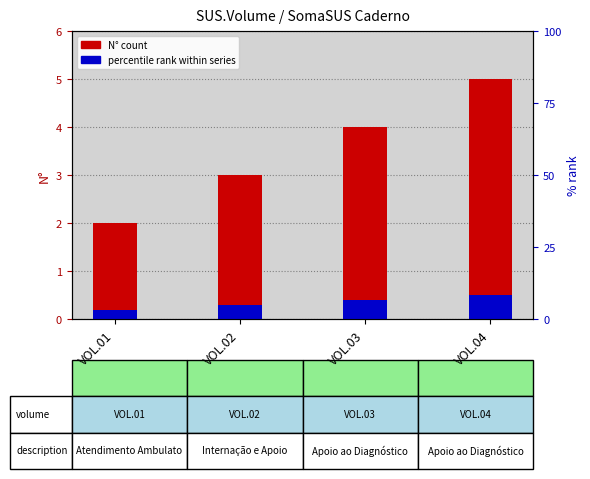

Which series has the largest total across all categories?

N° (count)